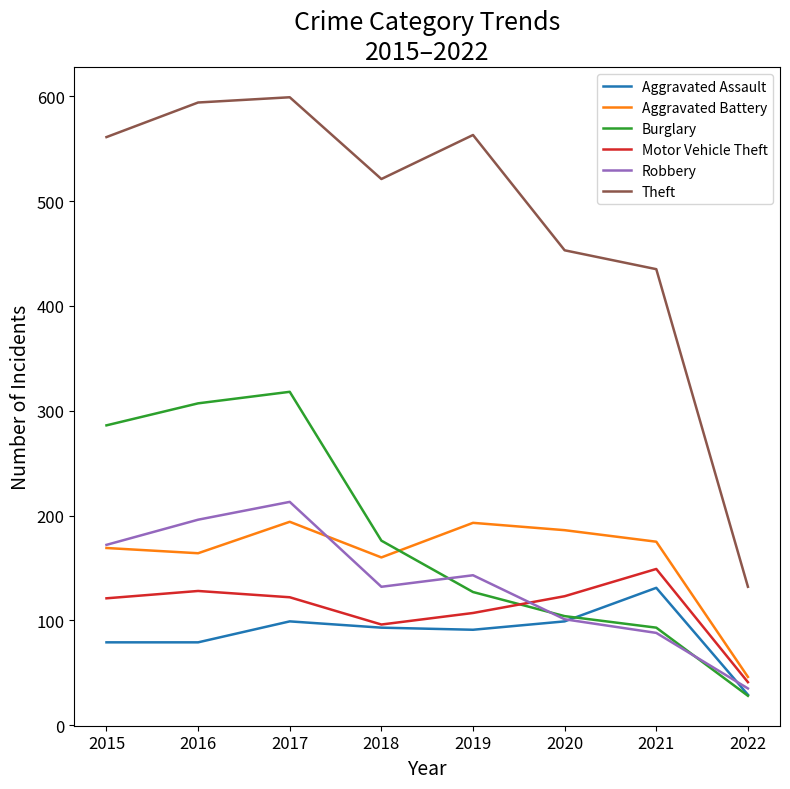

What is the sum of all Robbery values?

1080